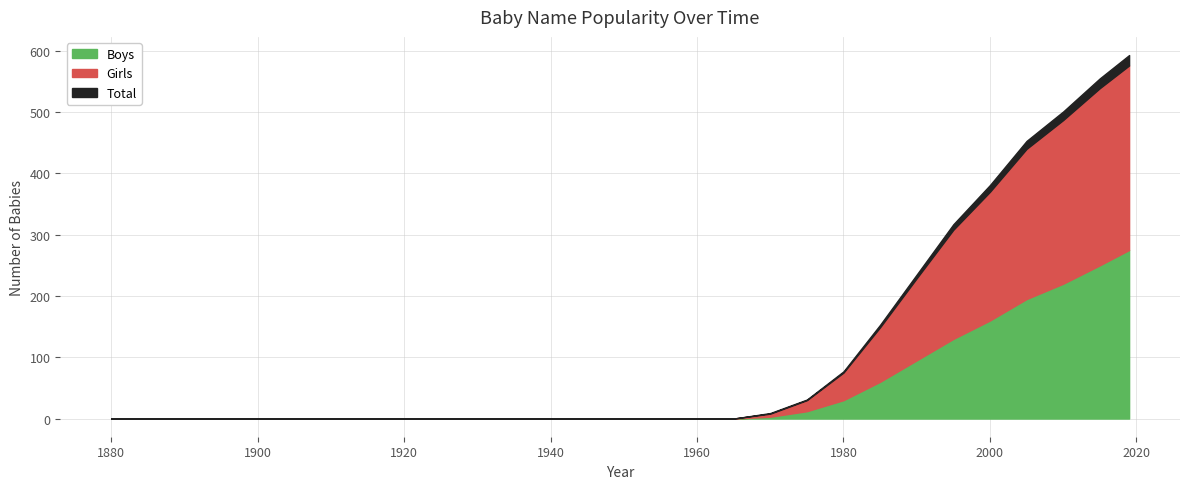

Is it true that Boys equals 18 at 1980?

False